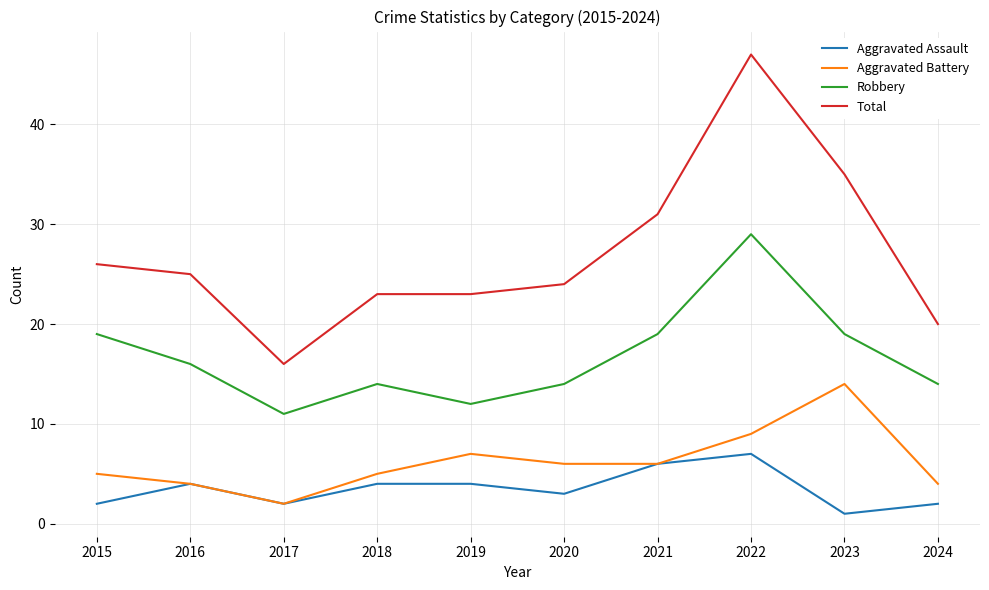

The value of Aggravated Assault at 2024 is 2. True or false?

True